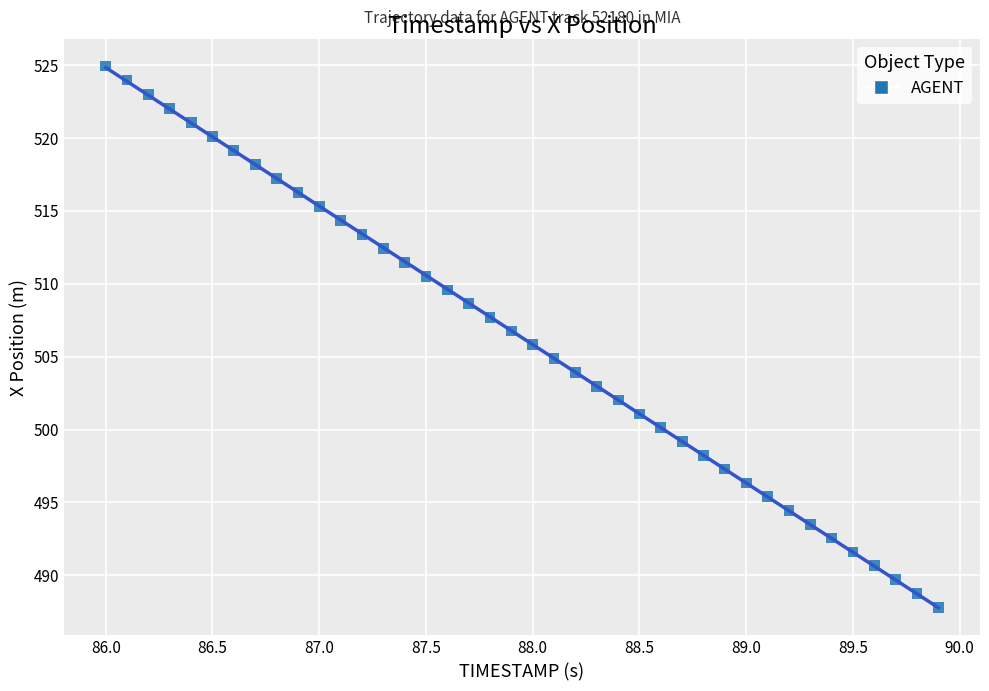

What is the range of Y values (max minus min)?

37.1